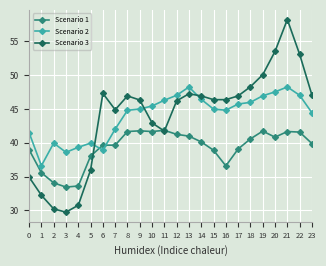

At which category does Scenario 2 reach its first local peak?

2